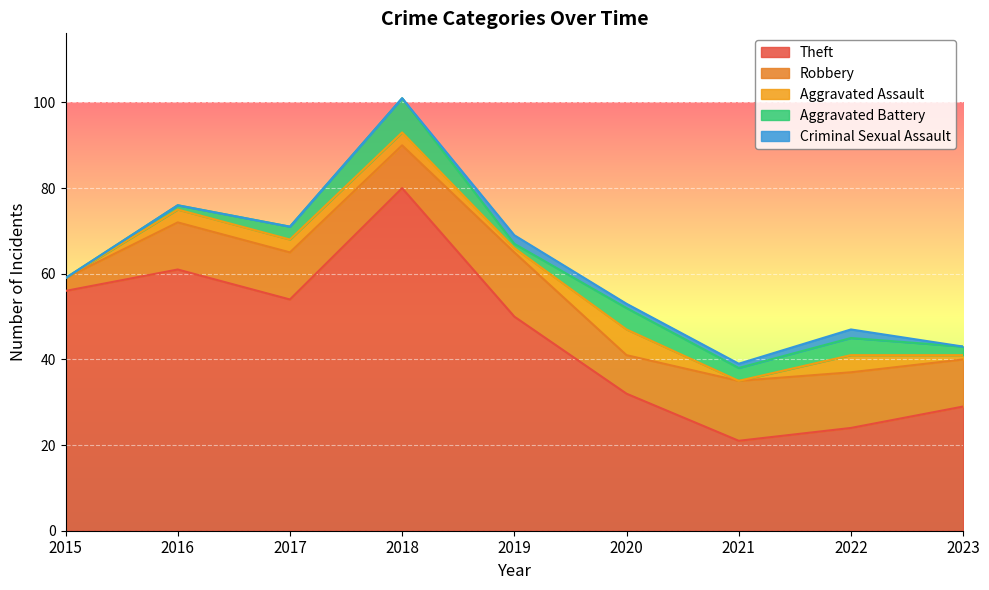

How many Aggravated Battery values are between 1 and 4?

6